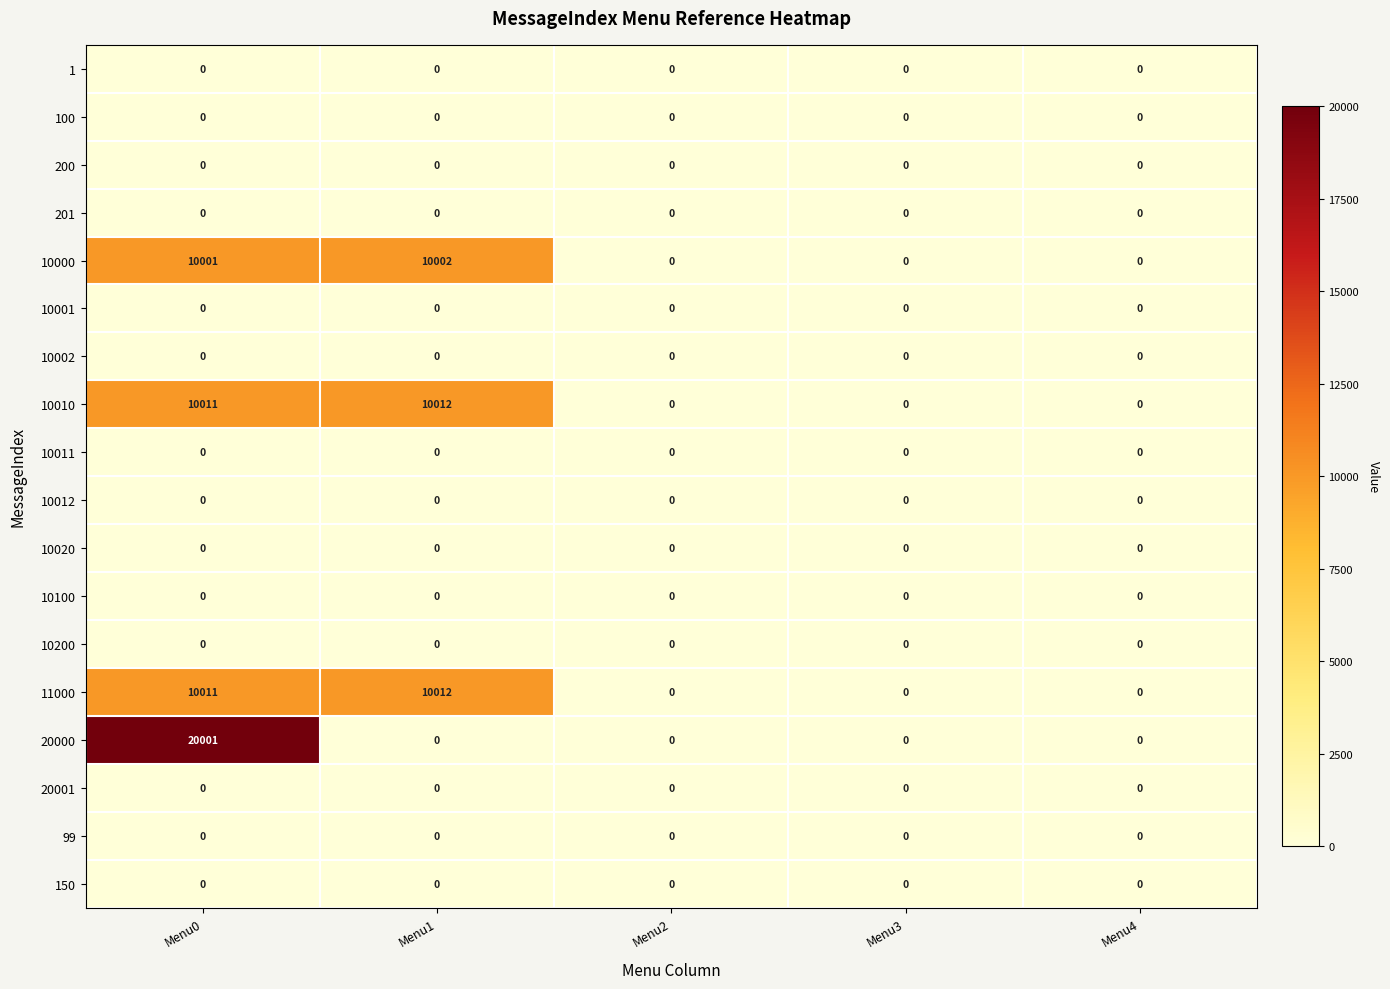

What is the greatest value displayed?

20001